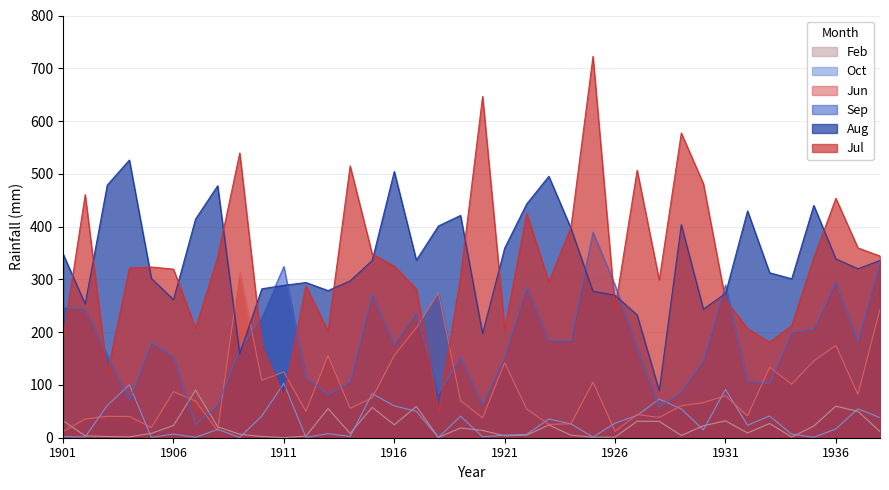

Which category has the lowest value across all series?

1911